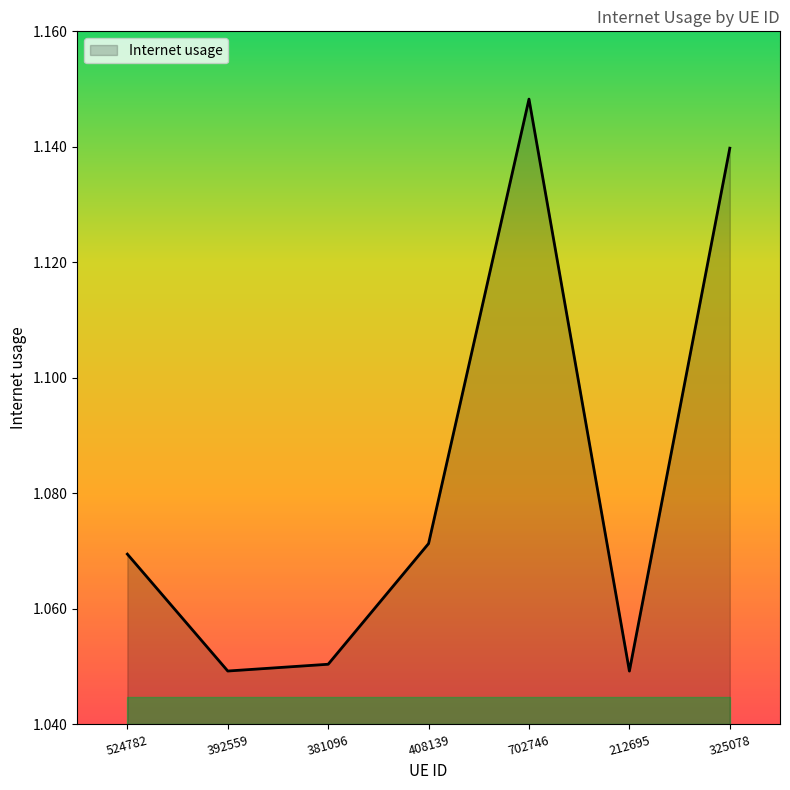

True or false: the data has more than 1 interior local peaks.

False